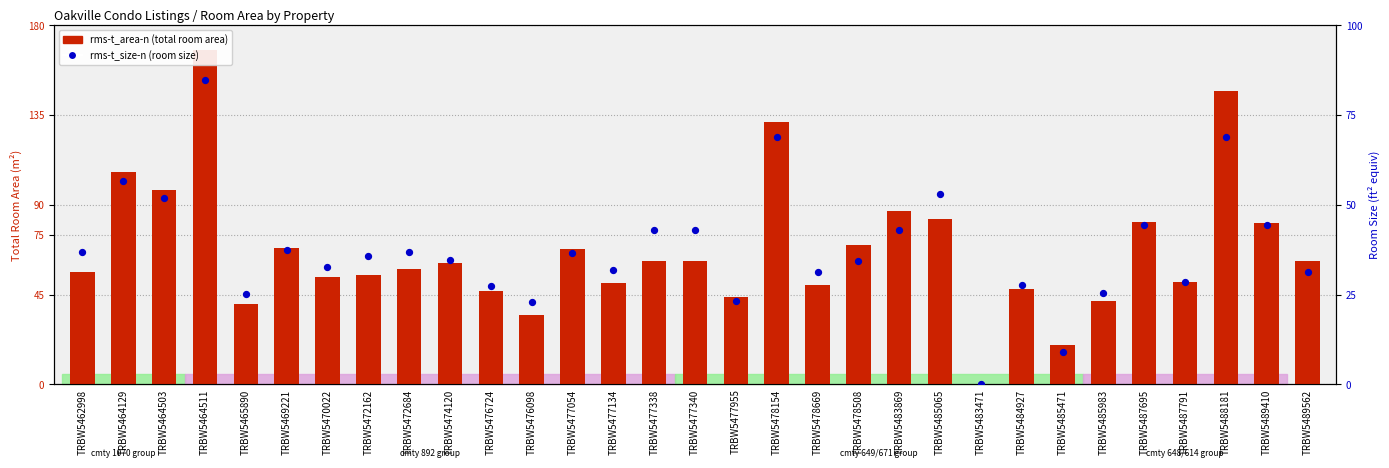

At which category is the sum across all series the highest?

TRBW5464511